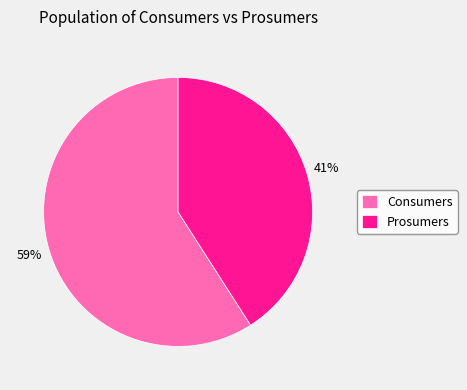

To the nearest percent, what is the difference between the Consumers and Prosumers slice percentages?

18%